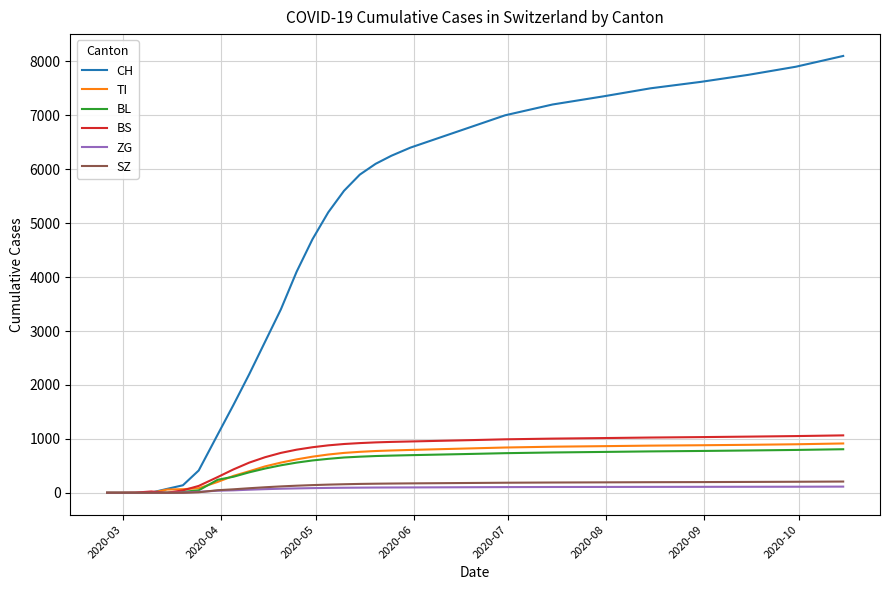

What are all the series names shown in the legend?

CH, TI, BL, BS, ZG, SZ